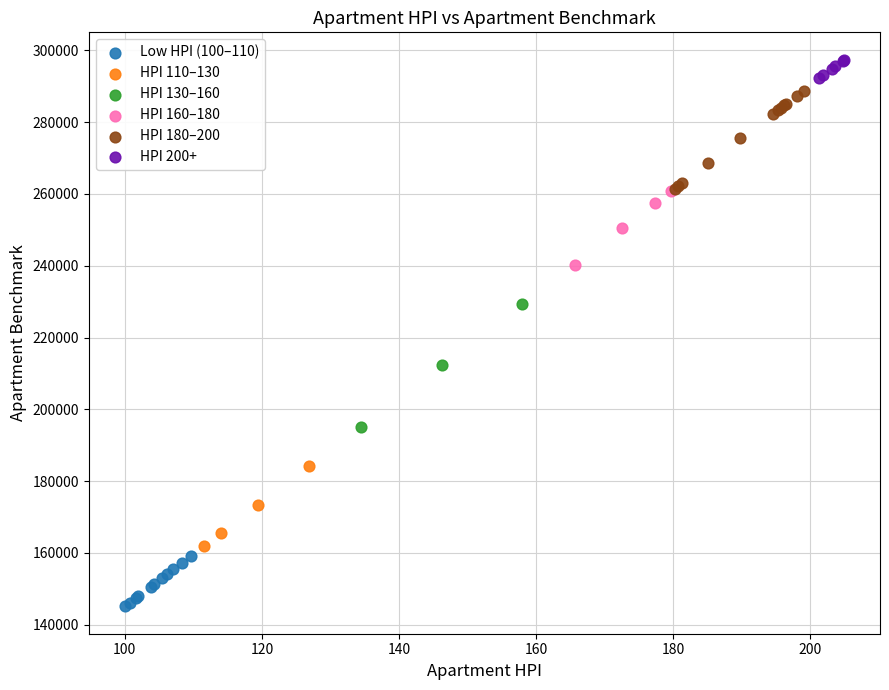

Which series contains the lowest Y value?

Low HPI (100–110)